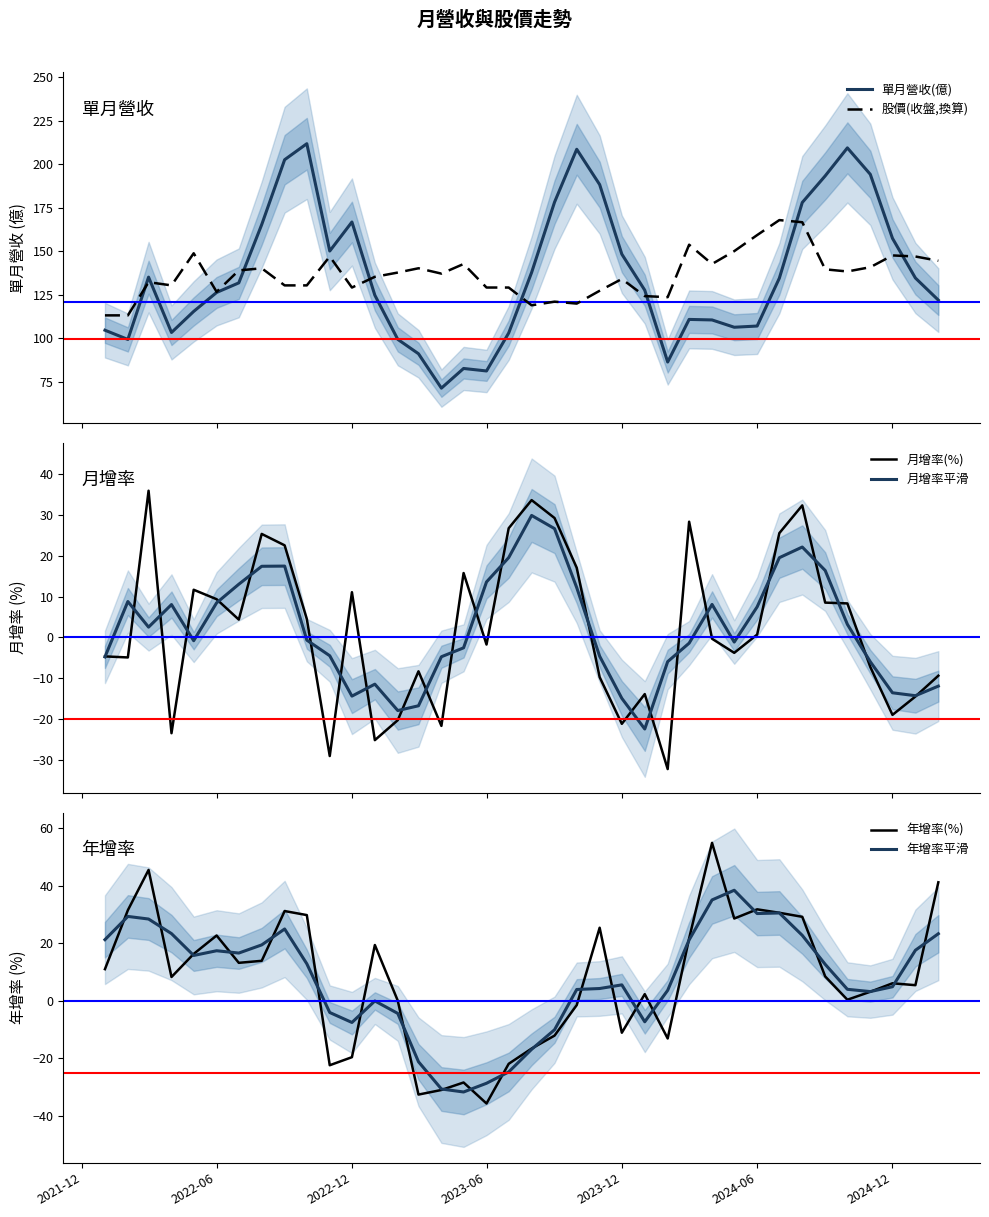

In 月增率平滑, how many points are lower than both neighbors (excluding endpoints)?

7